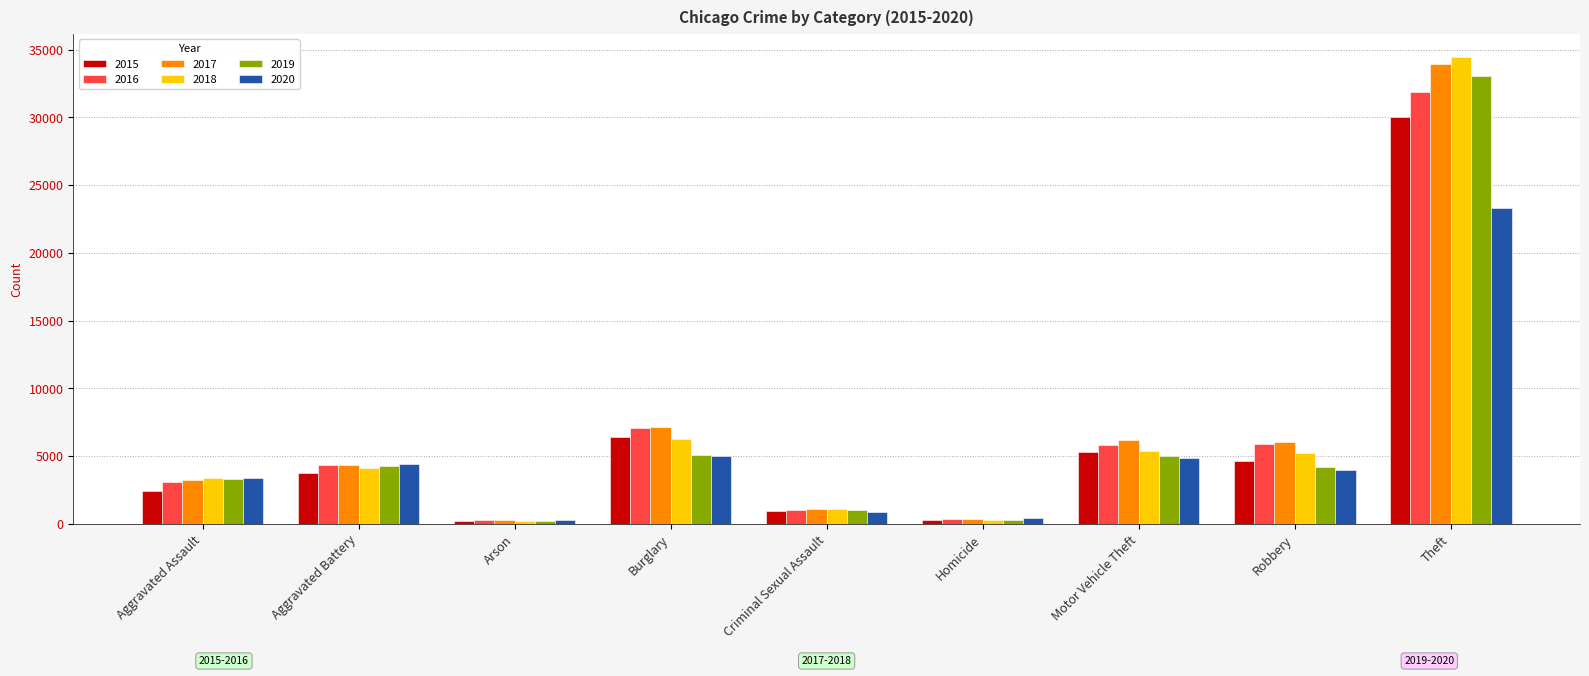

Is the value of 2018 at Burglary greater than the value of 2020 at Arson?

Yes